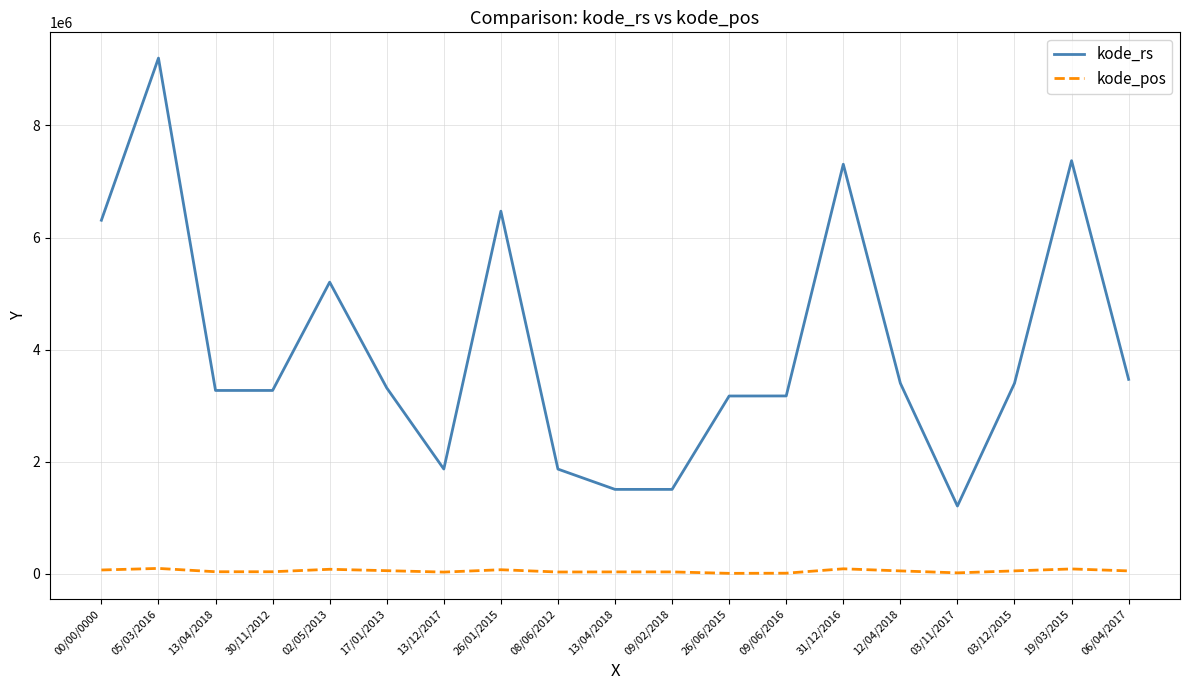

Is it true that kode_pos equals 40173 at 30/11/2012?

True